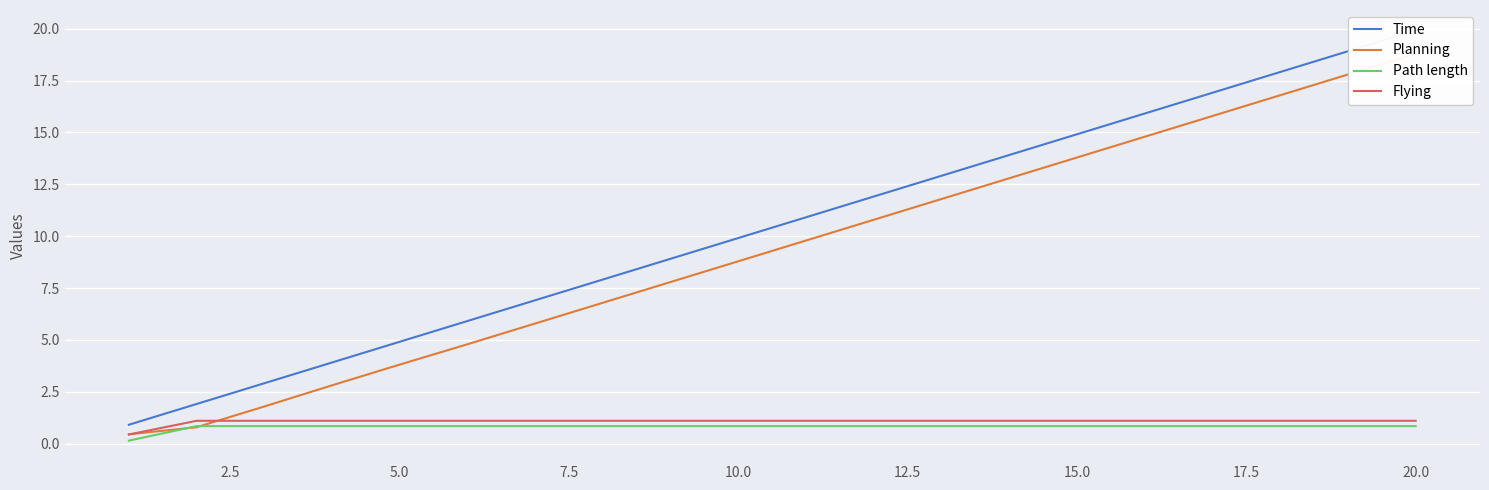

What is the approximate value of Flying at 5.0?

1.1